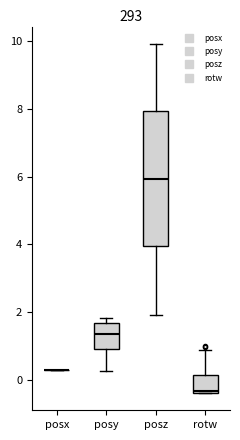

Reading left to right, read every box against the y-axis: the position of its median line, the range the box covers, and the ends of its whiskers. The values are not printed on the chart, so give them approximately, as read against the axis.

posx: box collapsed to a line at 0.4, whiskers 0.4 to 0.4
posy: median 1.4, box 1.0 to 1.6, whiskers 0.2 to 1.8
posz: median 6.0, box 4.0 to 8.0, whiskers 2.0 to 10.0
rotw: median -0.4, box -0.4 to 0.2, whiskers -0.4 to 0.8